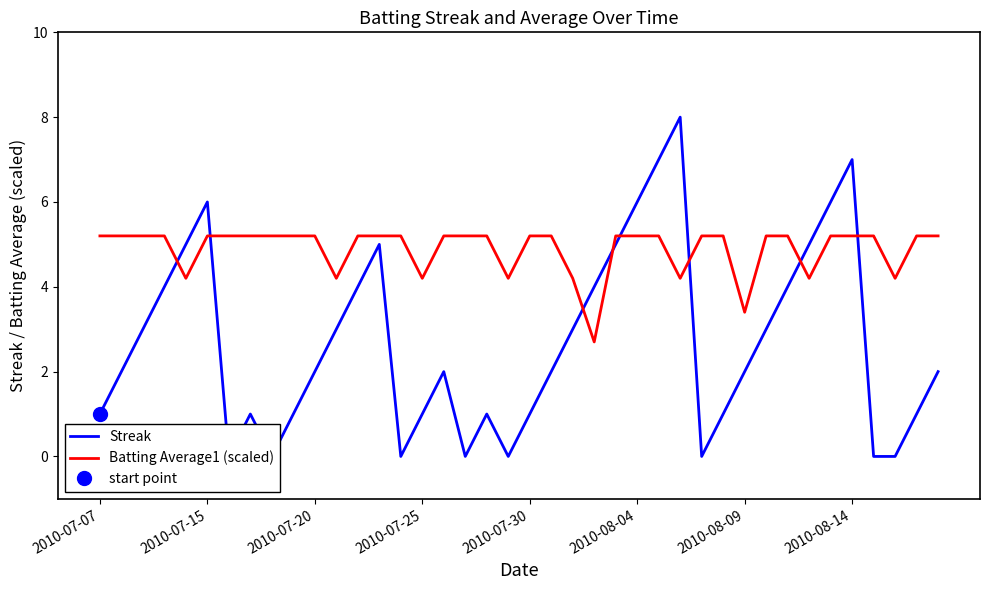

Count the number of categories in the chart.

40